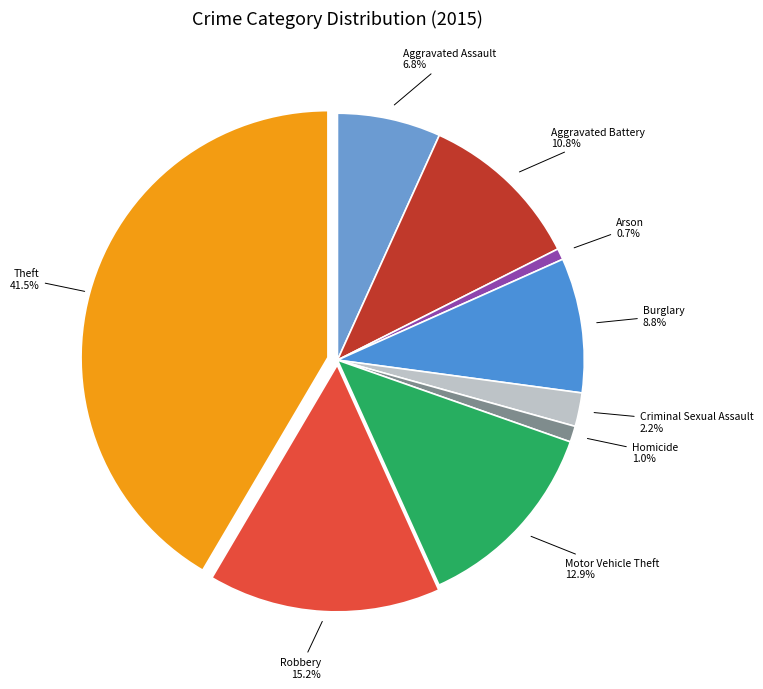

To the nearest percent, what is the combined percentage of Arson and Burglary?

10%